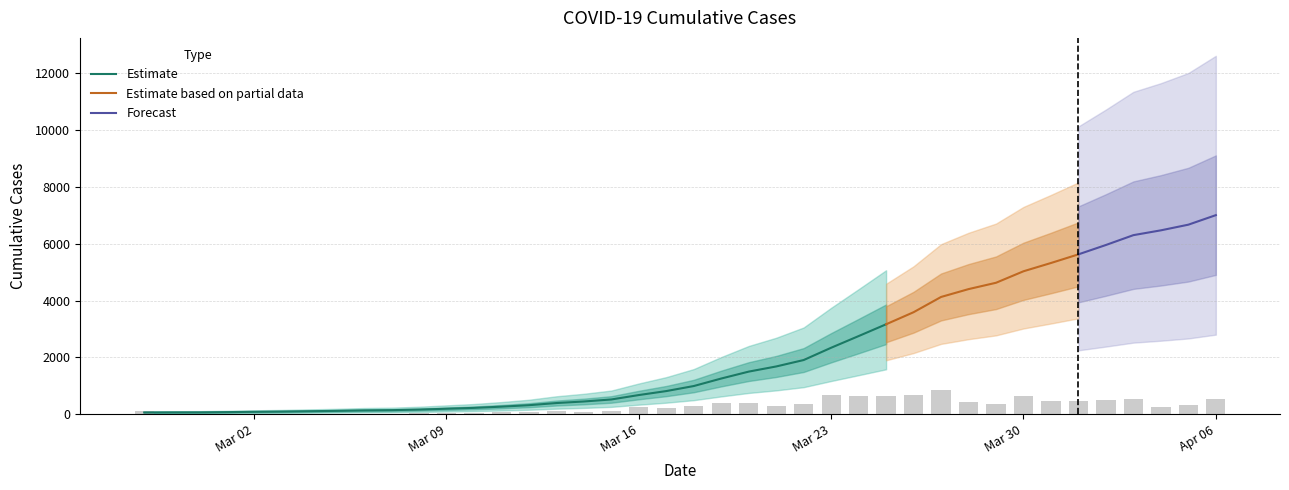

At which label is the value closest to 3533?

2020-03-26